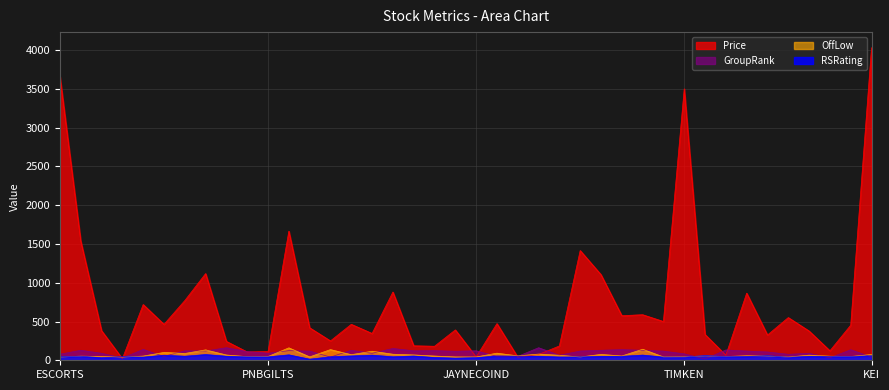

At which label does Price first exceed 453?

ESCORTS